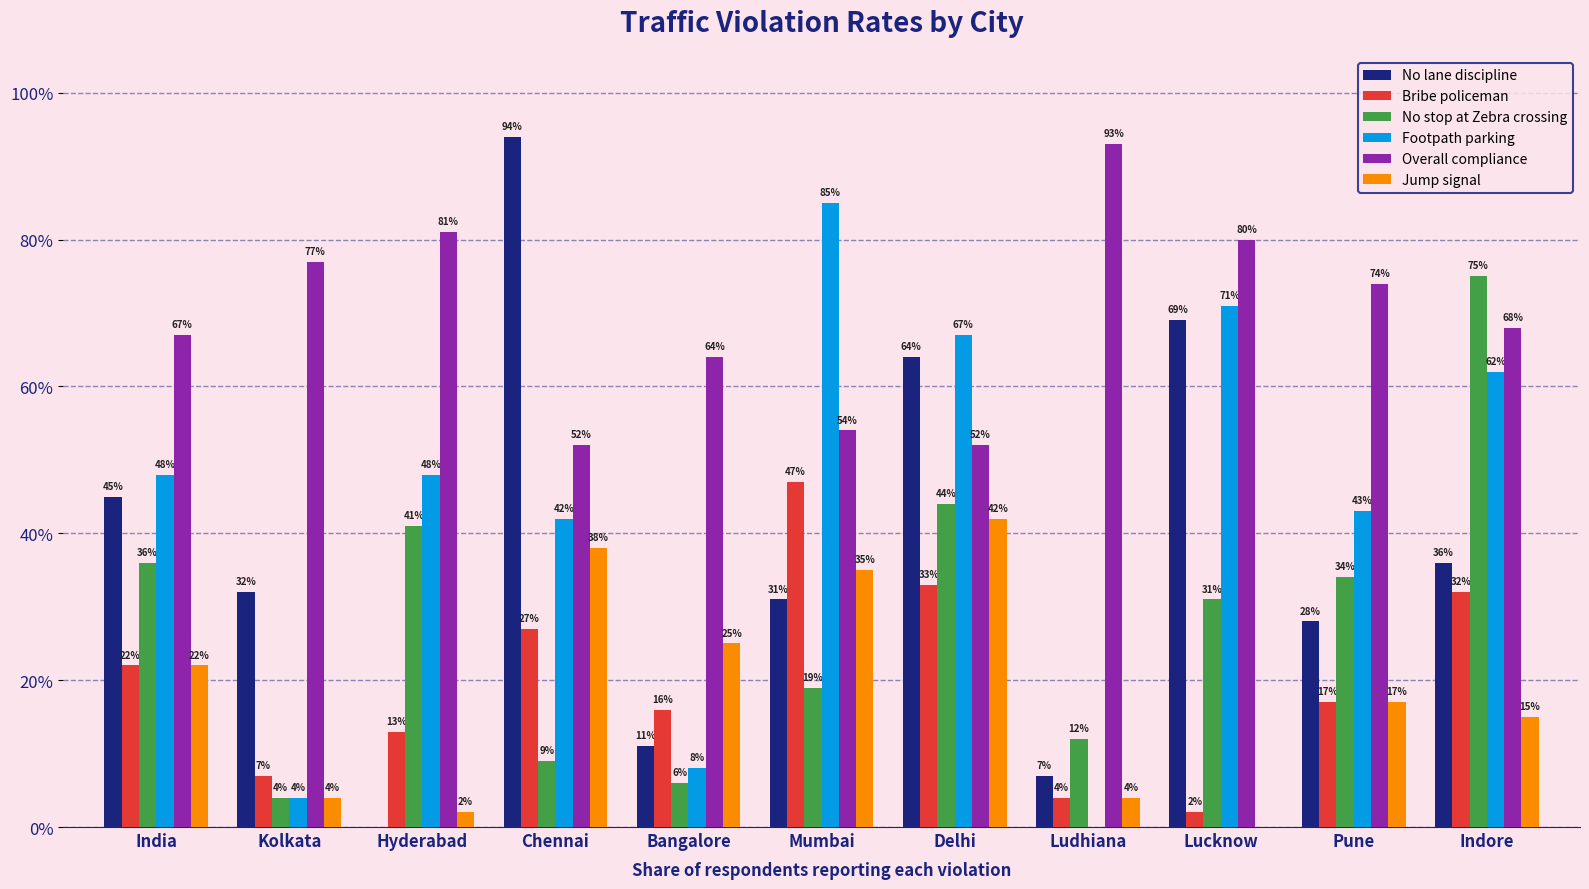

What are all the series names shown in the legend?

No lane discipline, Bribe policeman, No stop at Zebra crossing, Footpath parking, Overall compliance, Jump signal